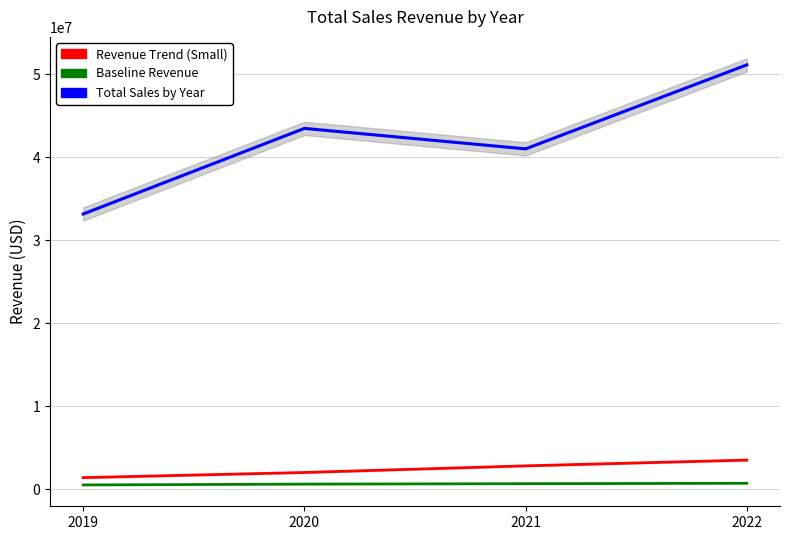

What are all the series names shown in the legend?

Total Sales by Year, Revenue Trend (Small), Baseline Revenue